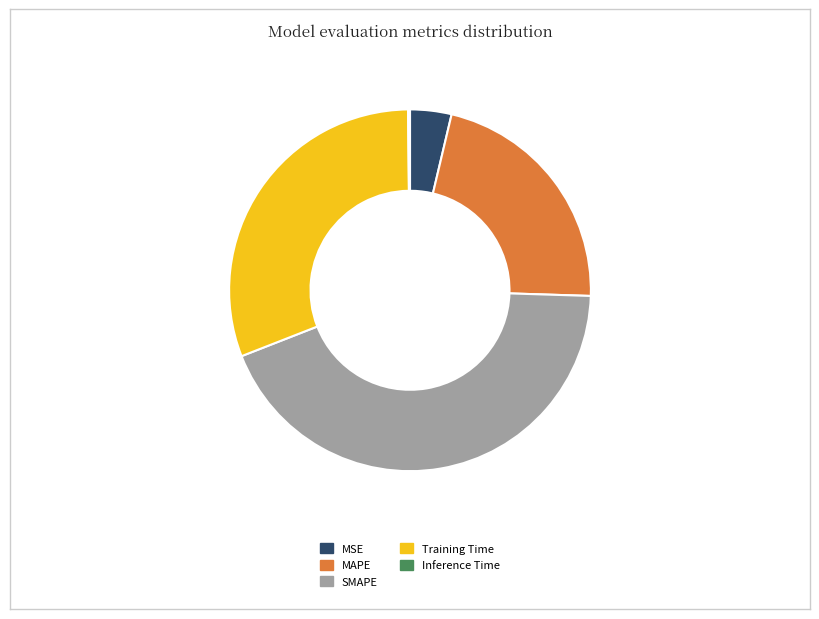

Is there a majority slice in this chart?

No